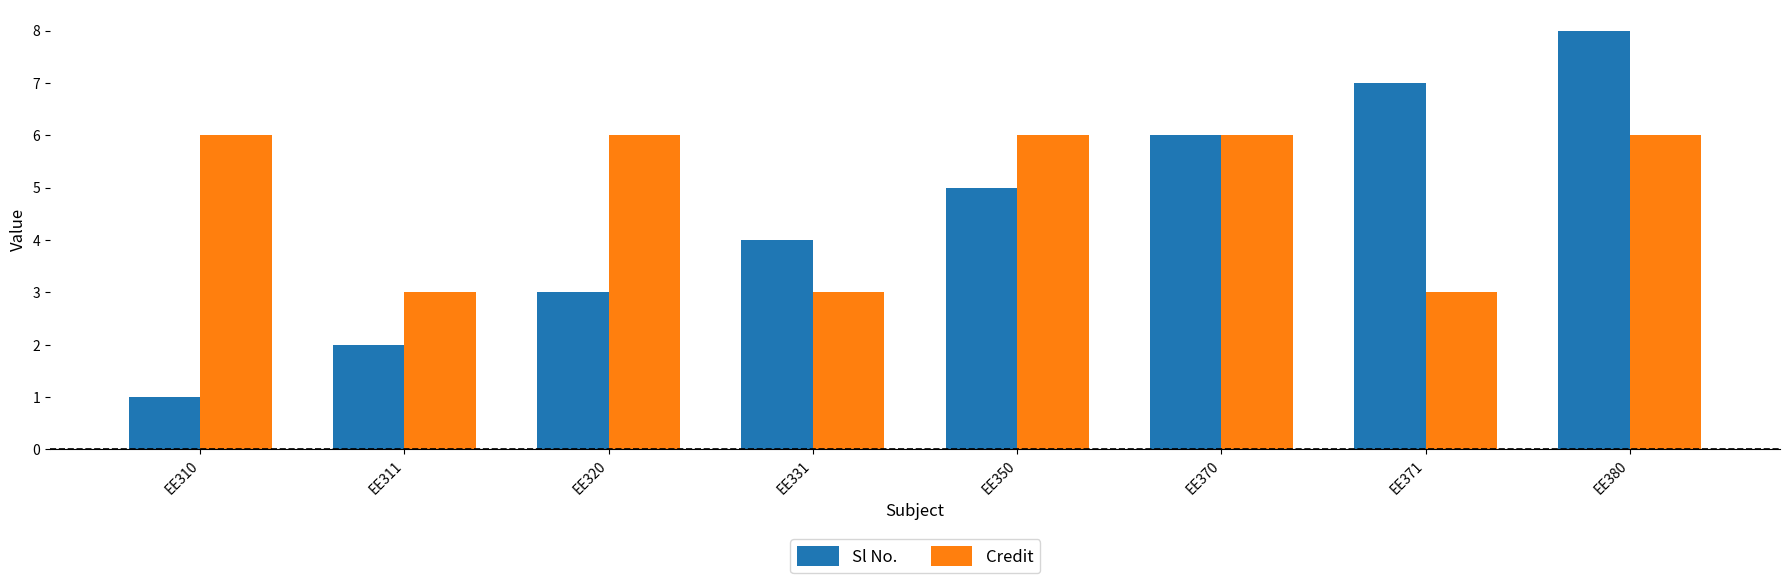

Which category has the lowest value across all series?

EE310